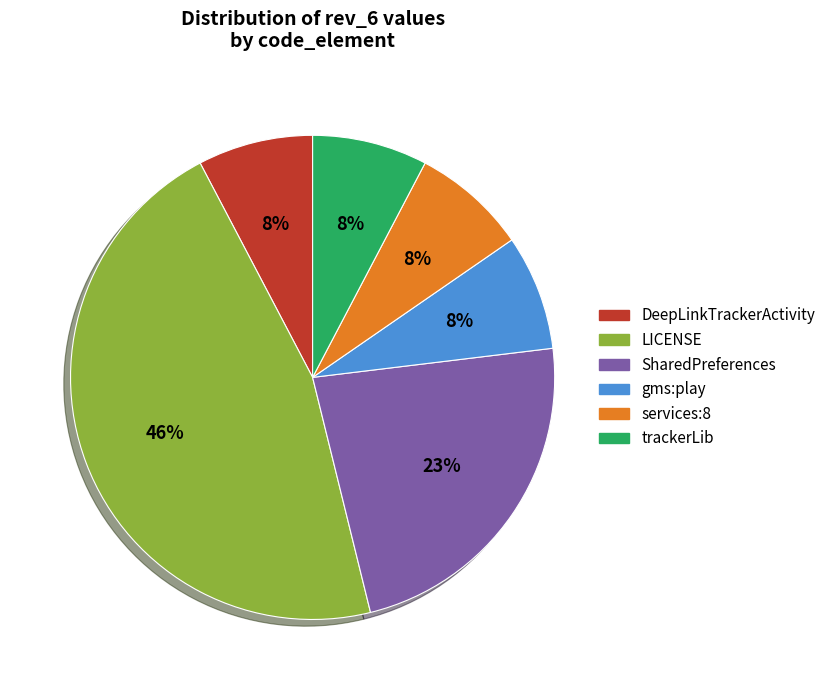

How many segments does this pie chart have?

6